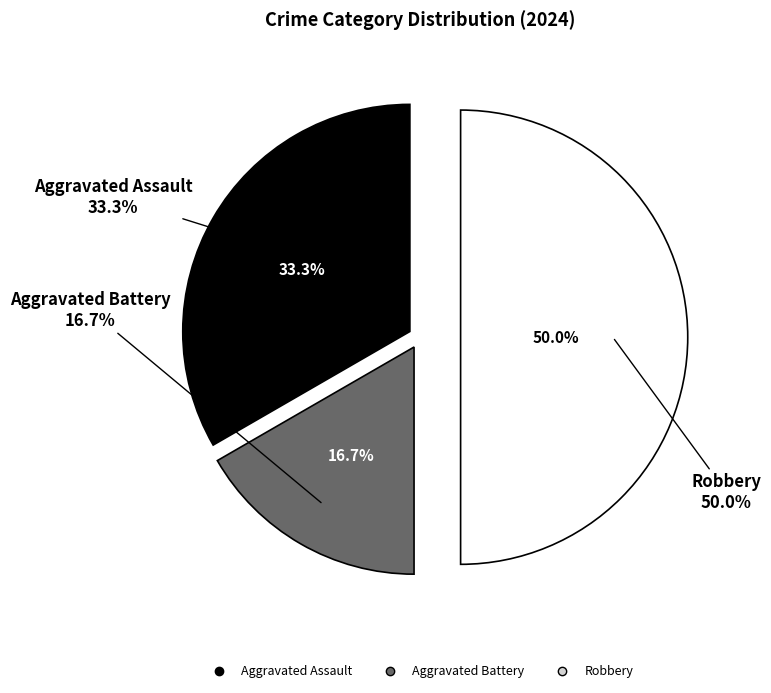

Is it true that Aggravated Assault is 19% of the pie?

False